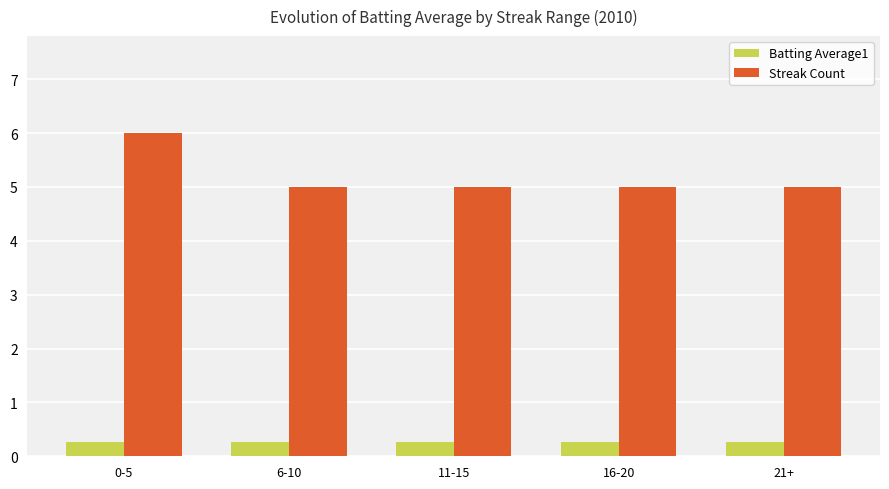

What is the total value across all series at 0-5?

6.3